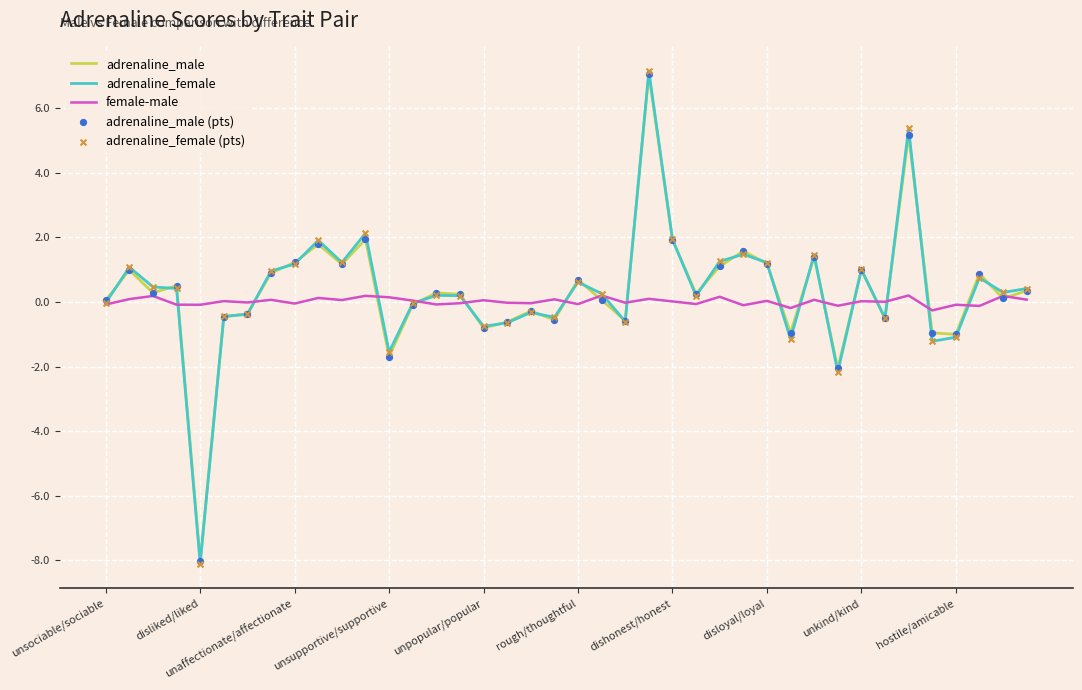

At how many categories does at least one series exceed 6?

1